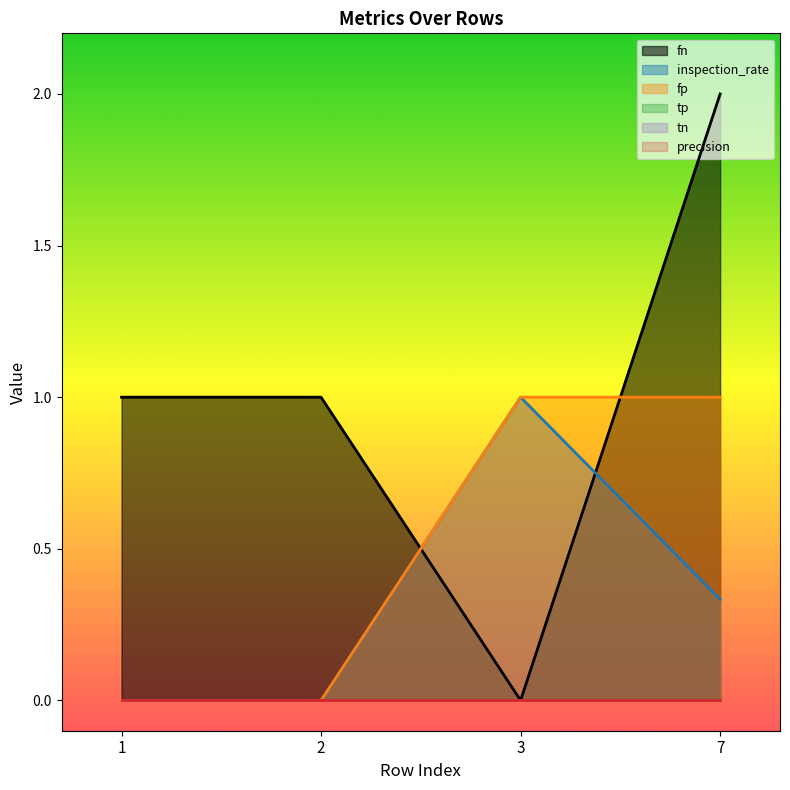

Which series has the widest spread of values?

fn